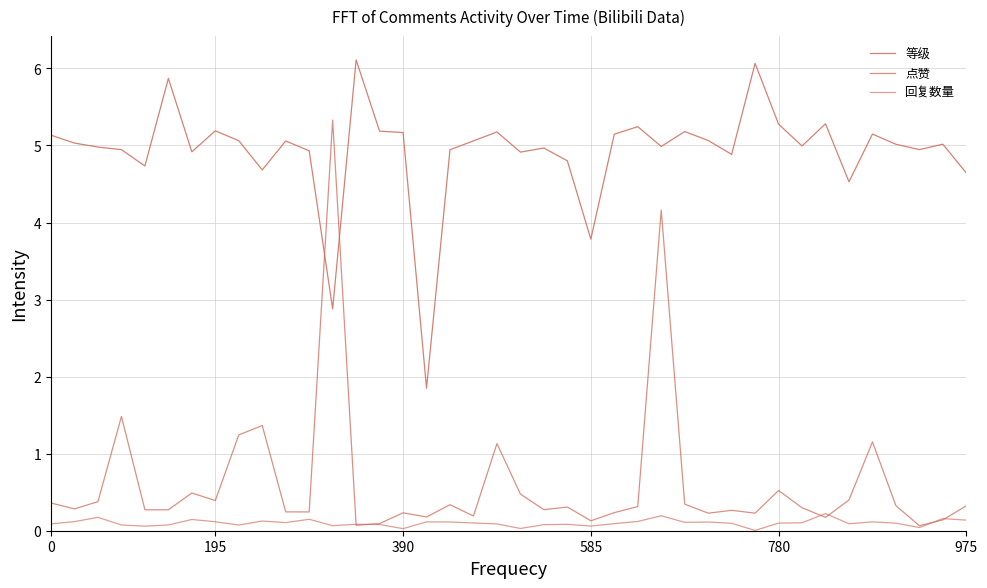

Which series has the largest total across all categories?

等级